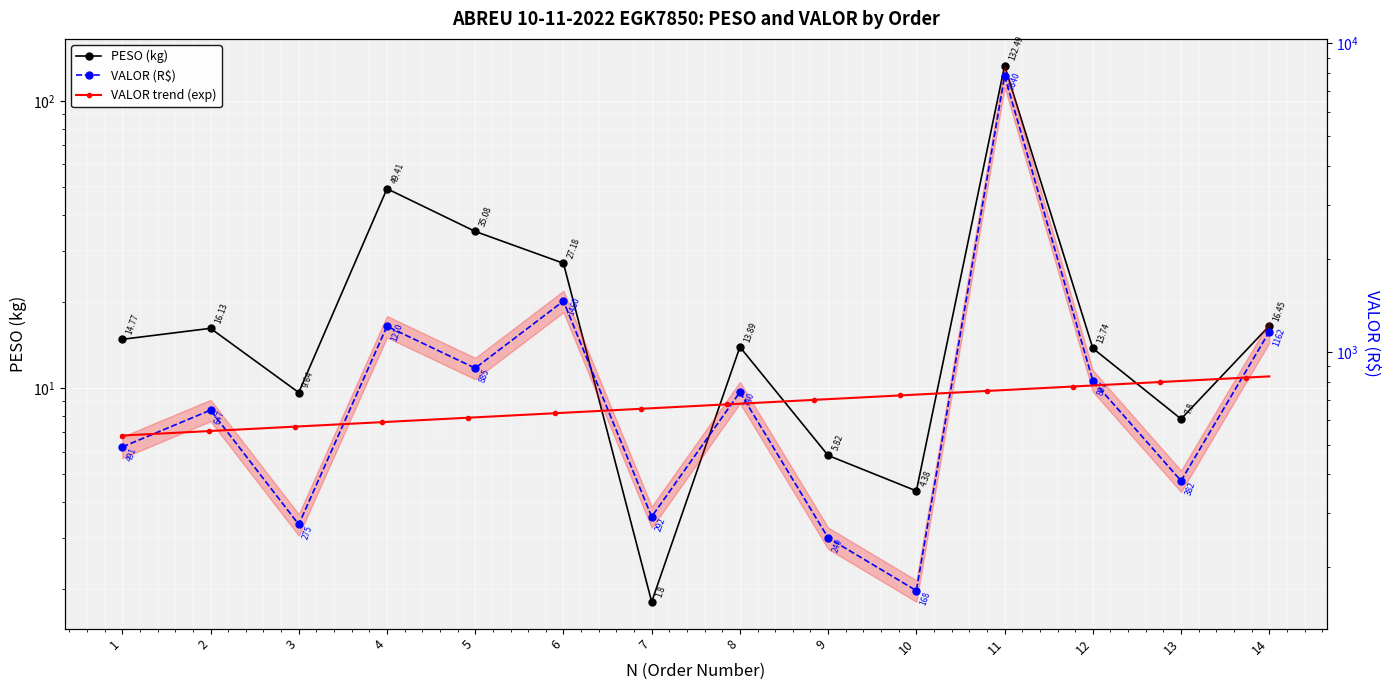

Which series has the largest range (max minus min)?

VALOR